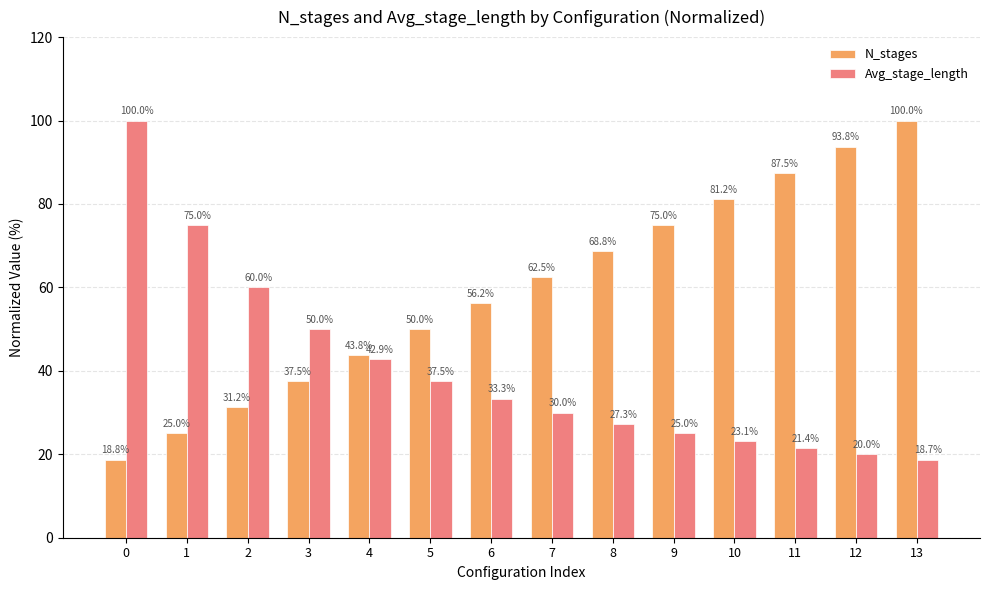

What is the difference between the maximum and second lowest values in the Avg_stage_length series?

80.0